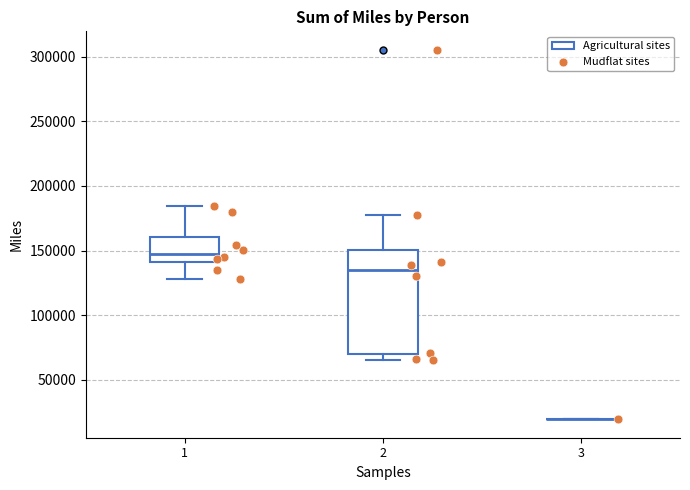

Reading left to right, read every box against the y-axis: the position of its median line, the range the box covers, and the ends of its whiskers. The values are not printed on the chart, so give them approximately, as read against the axis.

1: median 150000, box 140000 to 160000, whiskers 130000 to 185000
2: median 135000, box 70000 to 150000, whiskers 65000 to 180000
3: box collapsed to a line at 20000, whiskers 20000 to 20000